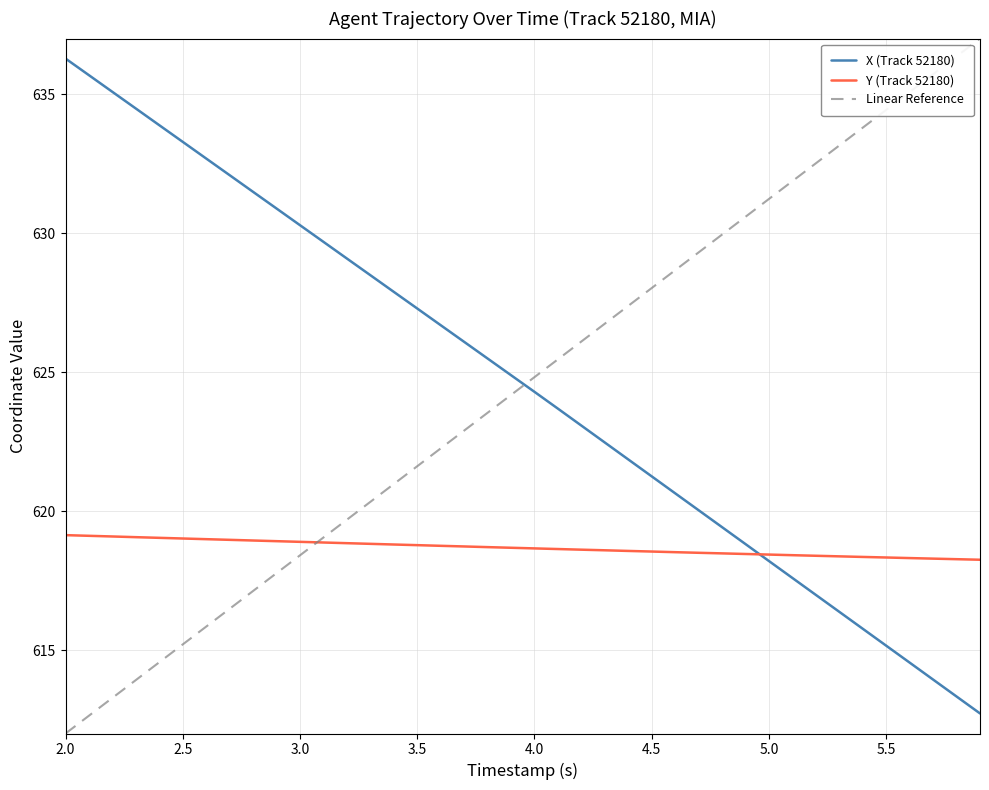

Reading right to left, transcribe all the data shown in this chart.

X (Track 52180): 612.7	613.3	613.9	614.5	615.2	615.8	616.4	617.0	617.6	618.2	618.8	619.4	620.0	620.6	621.2	621.9	622.5	623.1	623.7	624.3	624.9	625.5	626.1	626.7	627.3	627.9	628.5	629.1	629.7	630.3	630.9	631.5	632.1	632.7	633.3	633.9	634.5	635.1	635.7	636.3
Y (Track 52180): 618.3	618.3	618.3	618.3	618.3	618.4	618.4	618.4	618.4	618.4	618.5	618.5	618.5	618.5	618.5	618.6	618.6	618.6	618.6	618.7	618.7	618.7	618.7	618.8	618.8	618.8	618.8	618.8	618.9	618.9	618.9	618.9	619.0	619.0	619.0	619.0	619.1	619.1	619.1	619.1